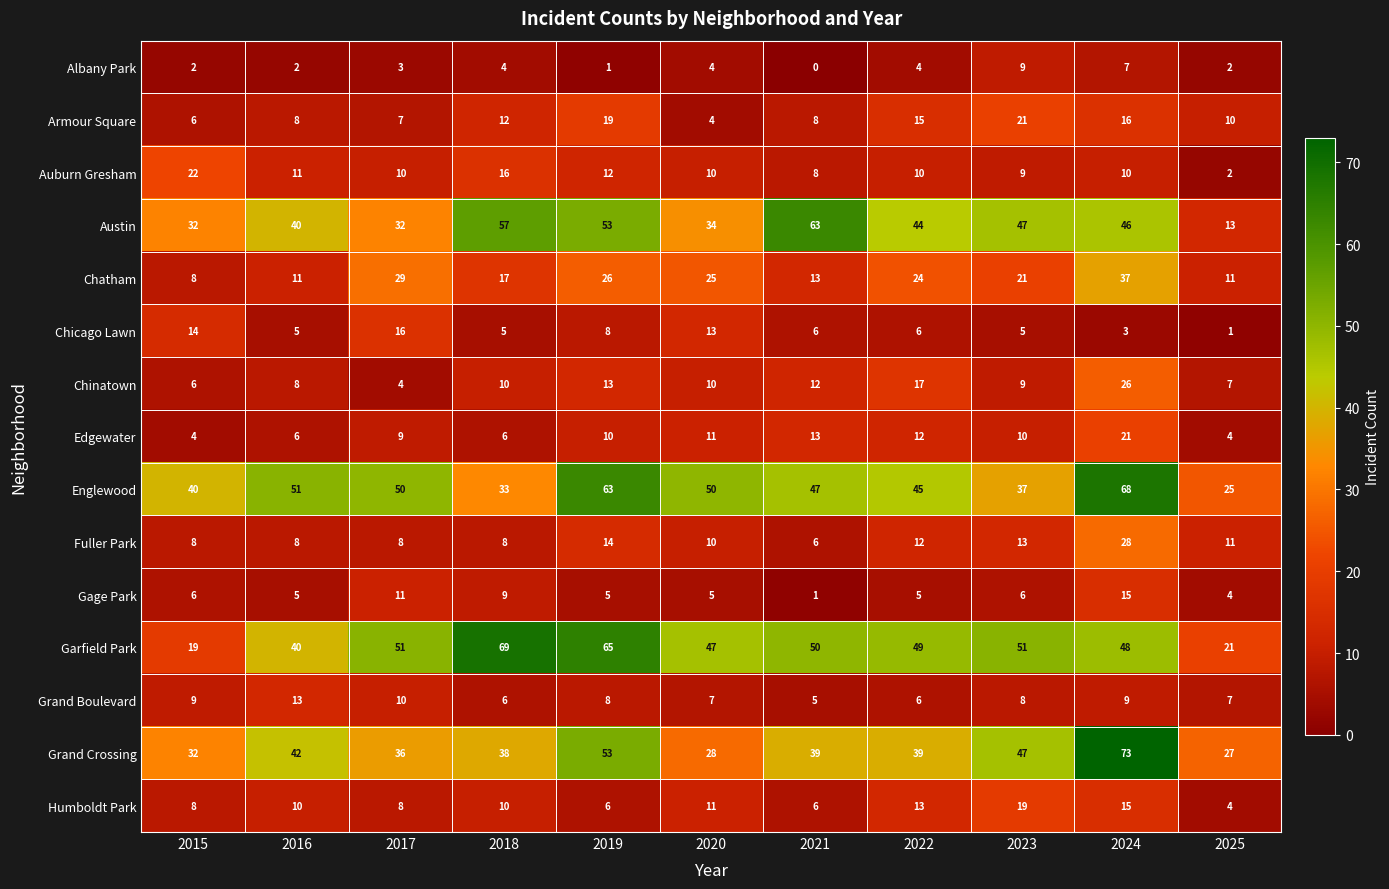

What is the spread (max minus min) of values at 2021?

63